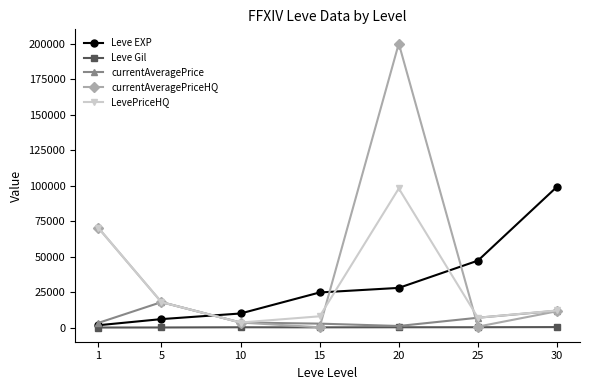

Is the value of currentAveragePrice at 5 greater than the value of LevePriceHQ at 10?

Yes